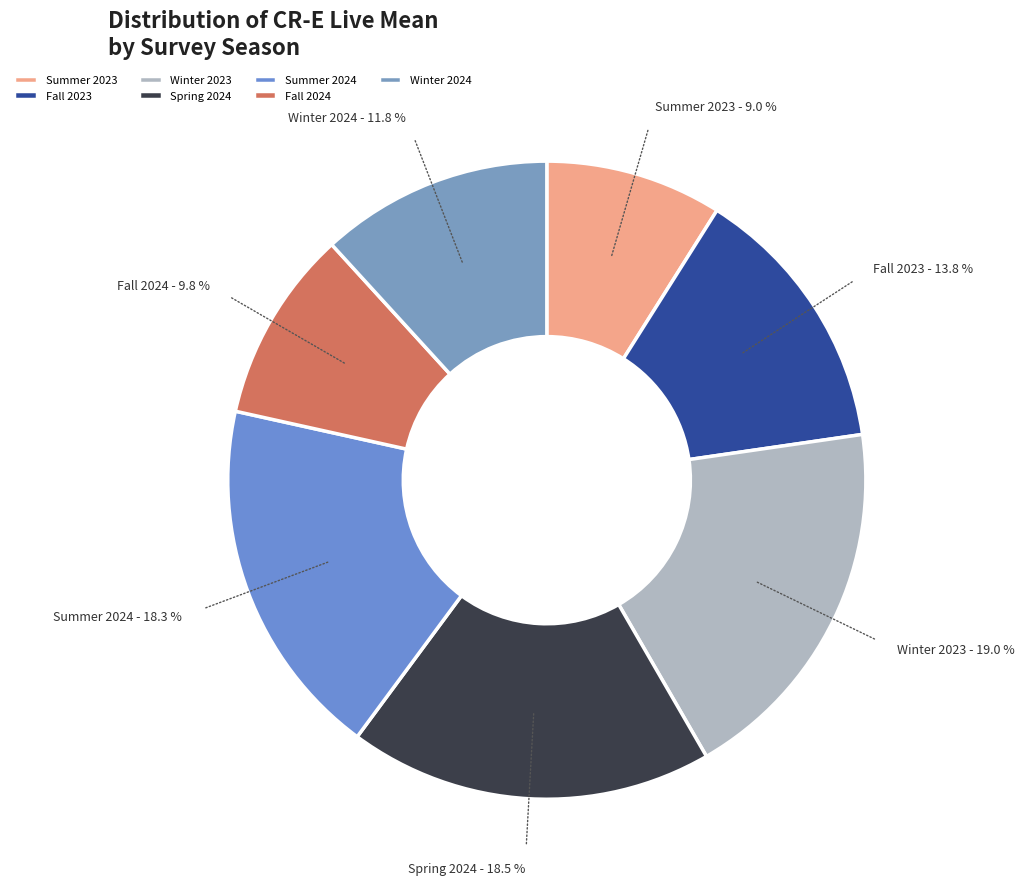

Count the number of slices in the pie.

7